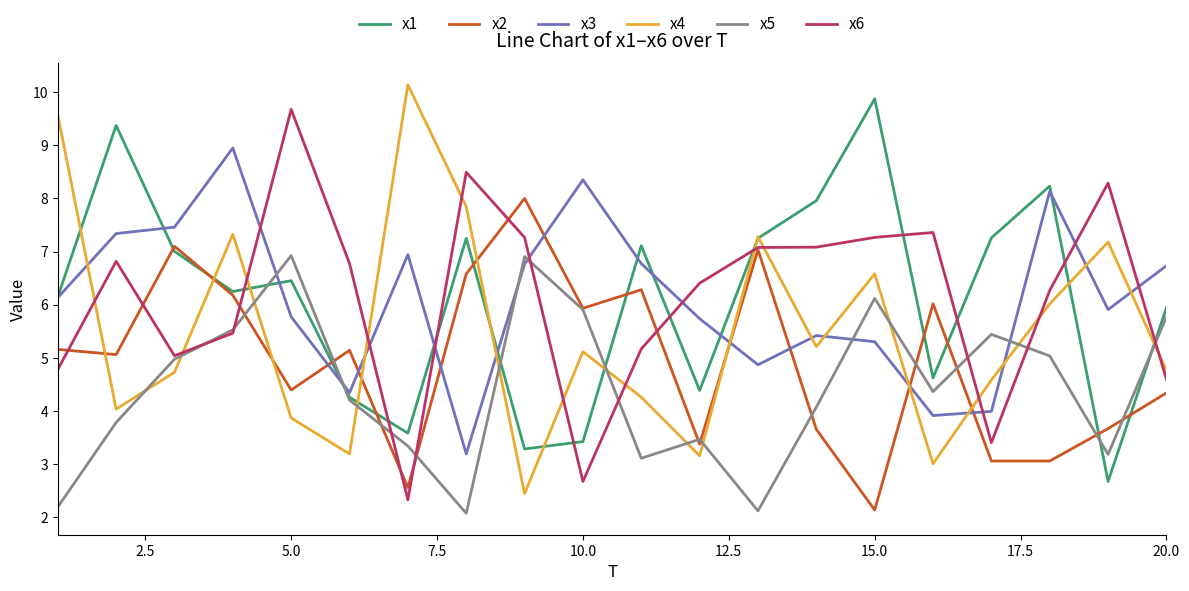

How many lines are shown in the chart?

6